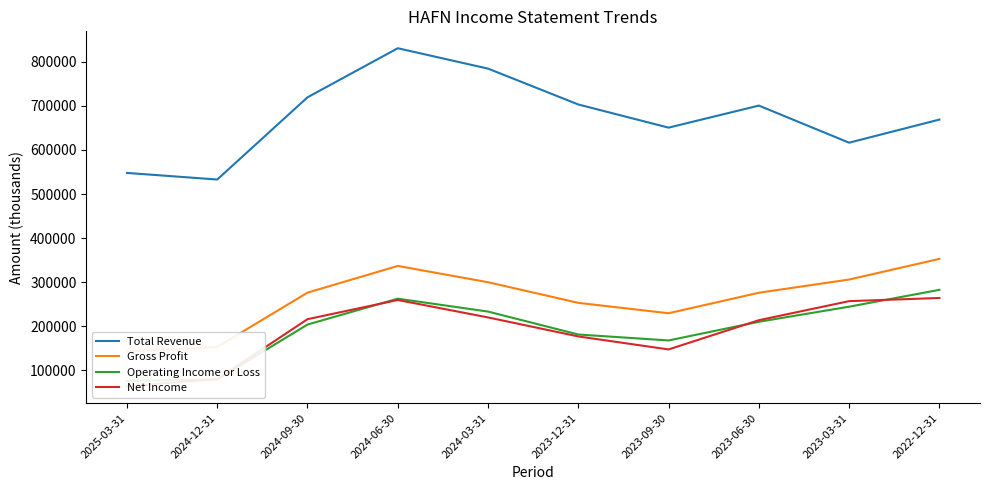

What is the minimum value shown in the chart?

63200